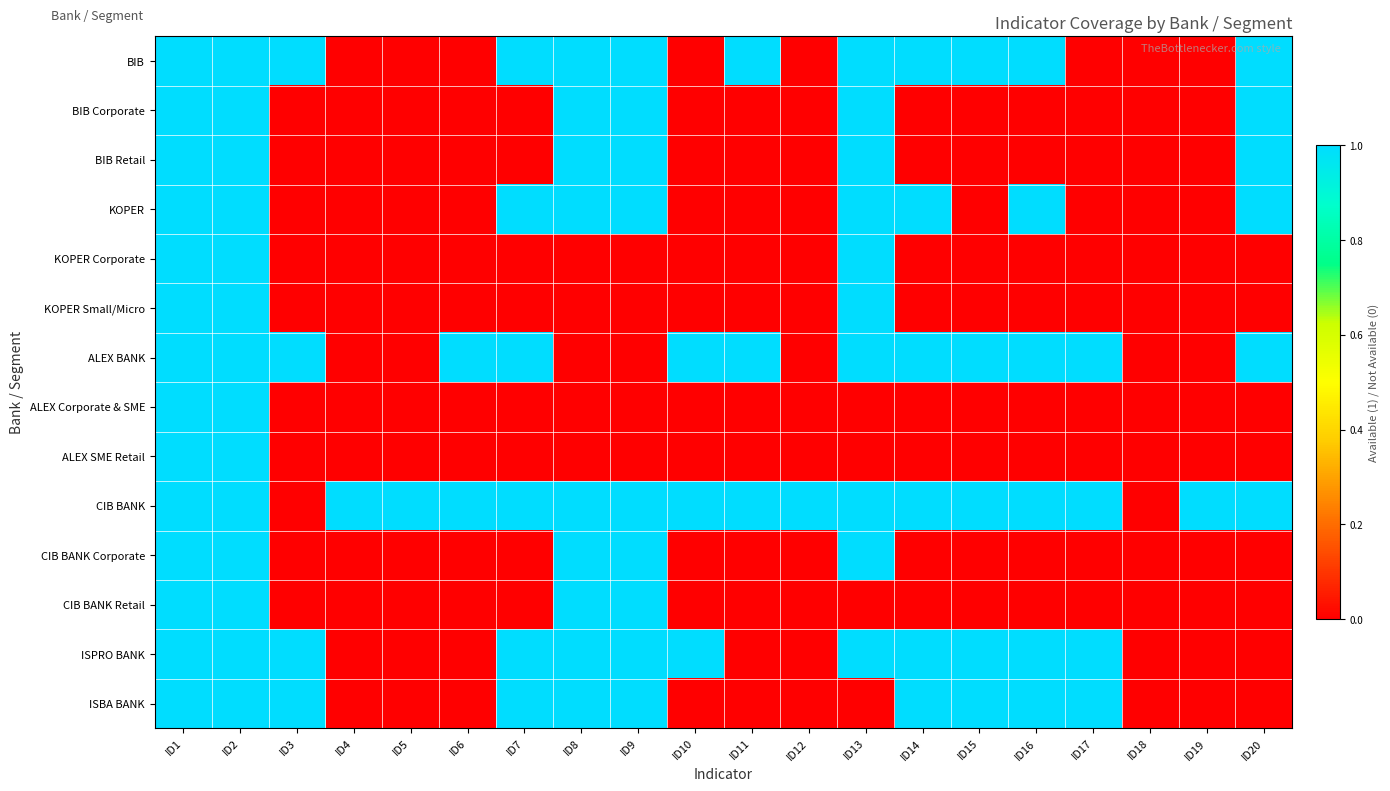

Count the number of data series in this chart.

14